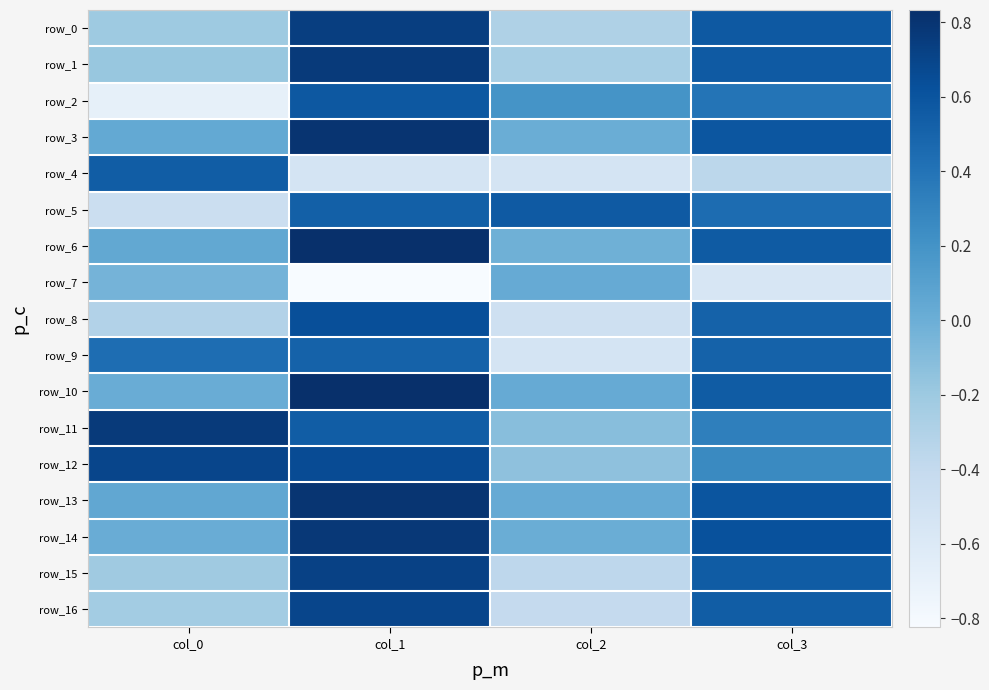

What is the sum of all row_2 values?

0.5